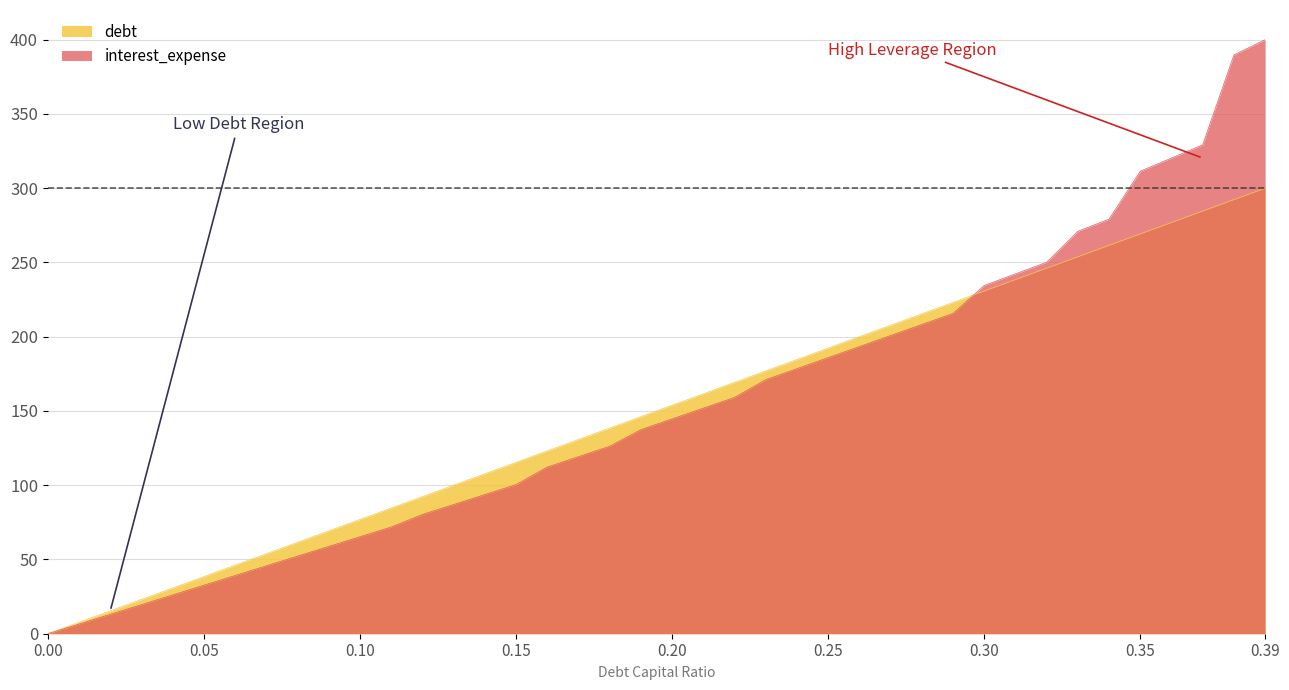

What are all the series names shown in the legend?

debt, interest_expense